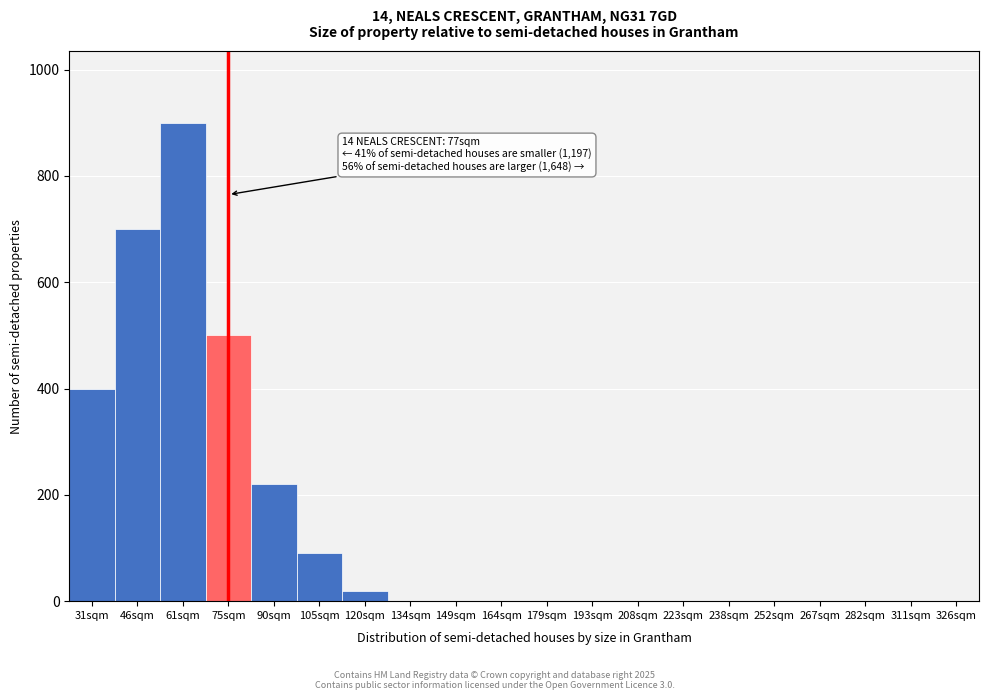

Reading left to right, transcribe all the data shown in this chart.

31sqm=400	46sqm=700	61sqm=900	75sqm=500	90sqm=220	105sqm=90	120sqm=20	134sqm=0	149sqm=0	164sqm=0	179sqm=0	193sqm=0	208sqm=0	223sqm=0	238sqm=0	252sqm=0	267sqm=0	282sqm=0	311sqm=0	326sqm=0